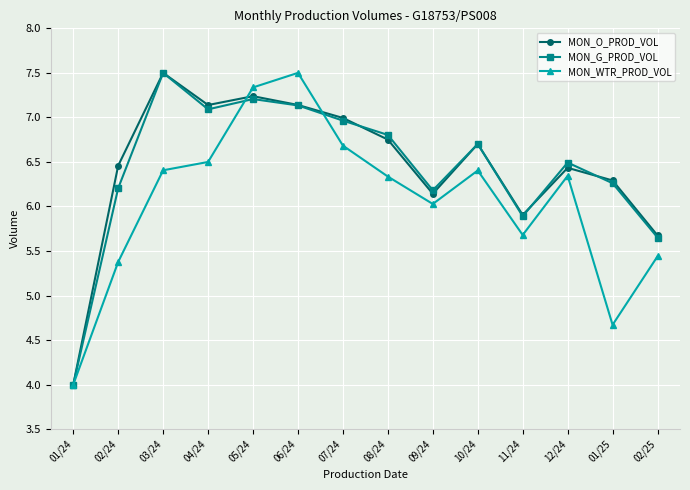

True or false: MON_G_PROD_VOL has a value of 7.5 at 03/24.

True